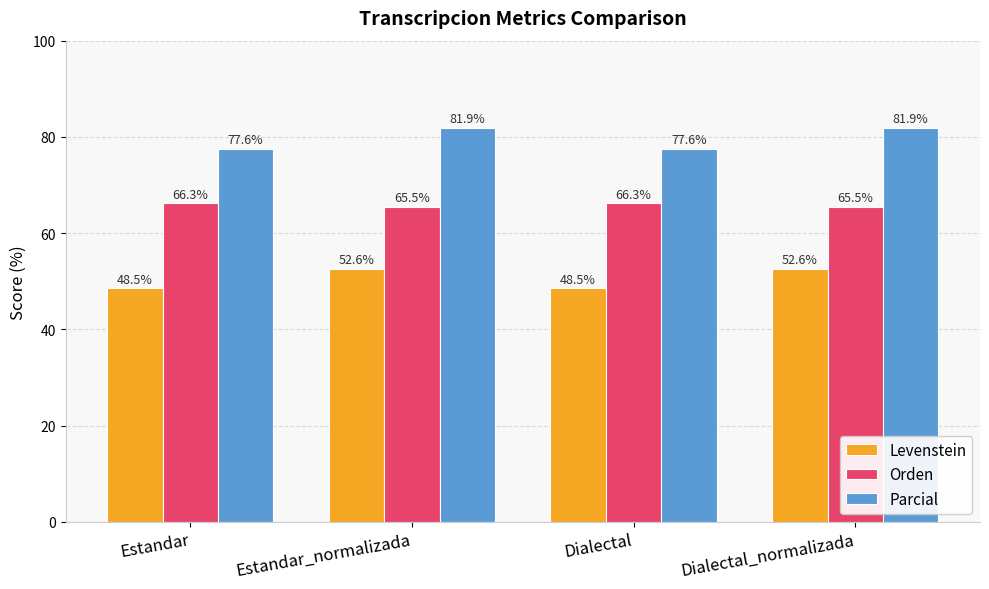

What are all the series names shown in the legend?

Levenstein, Orden, Parcial